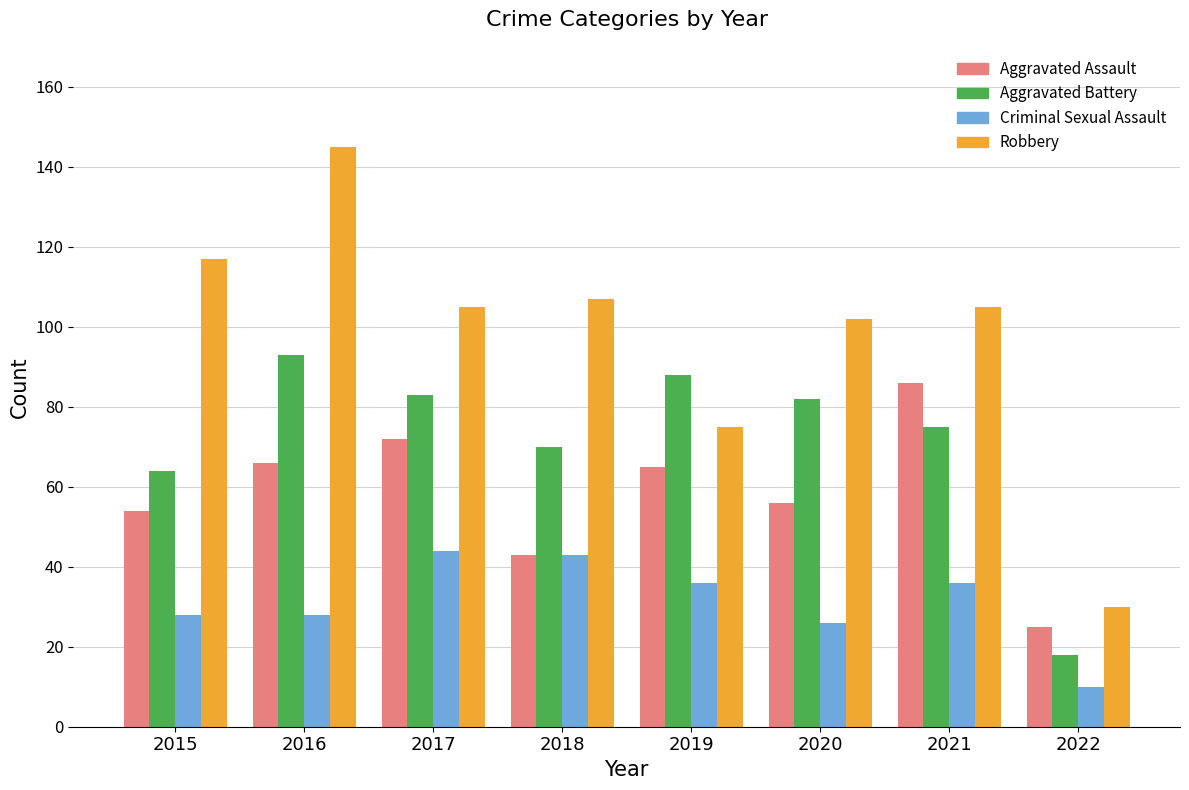

Is it true that Aggravated Assault equals 22 at 2015?

False